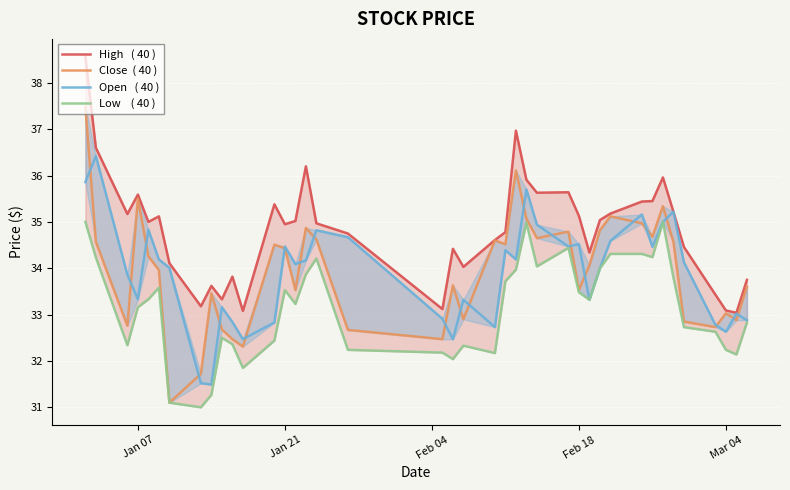

List the series in order of their peak value, highest first.

High   ( 40 ), Close  ( 40 ), Open   ( 40 ), Low    ( 40 )